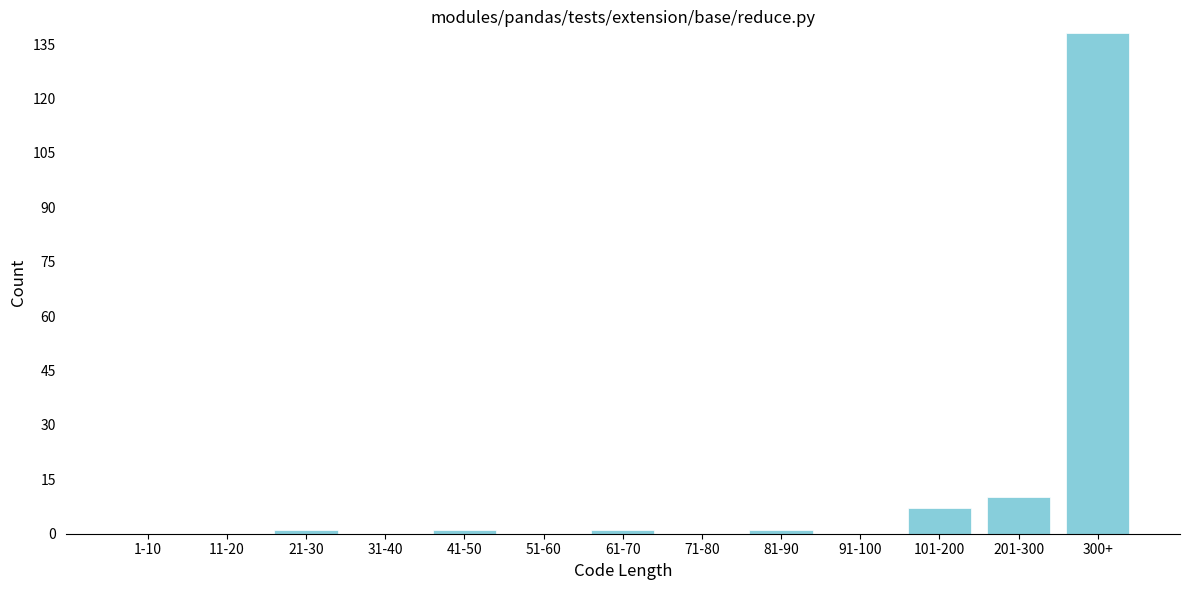

Reading left to right, extract all data points from this chart.

1-10=0	11-20=0	21-30=1	31-40=0	41-50=1	51-60=0	61-70=1	71-80=0	81-90=1	91-100=0	101-200=7	201-300=10	300+=138